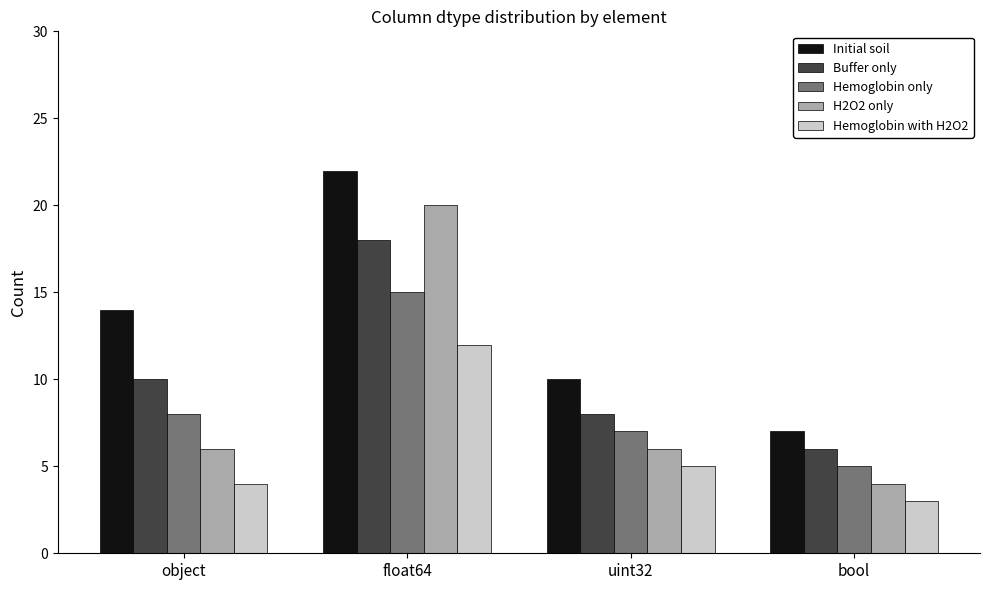

At which category is the sum across all series the highest?

float64